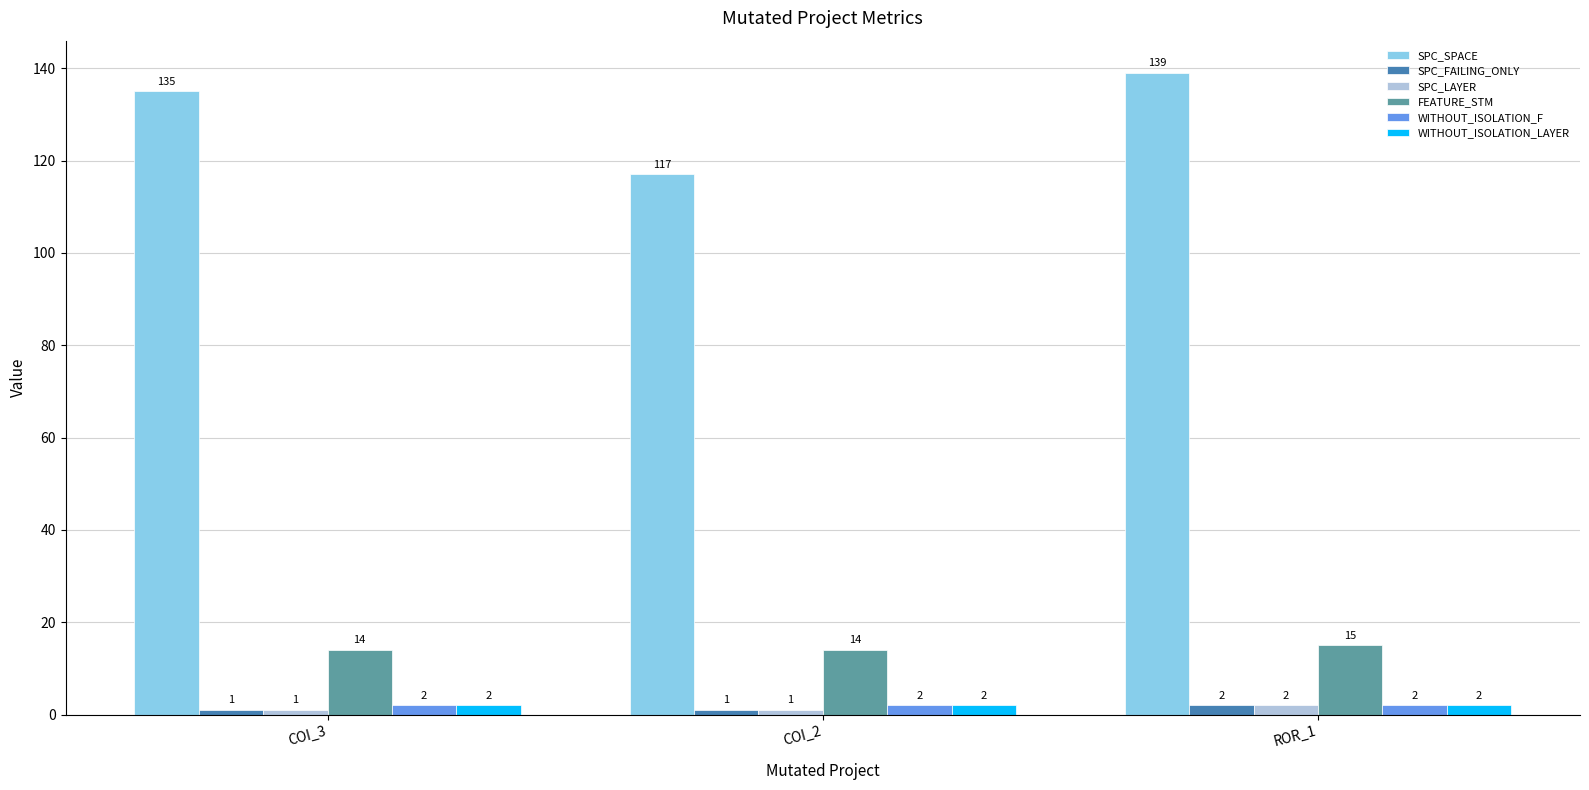

Reading left to right, what are all the values shown in this chart?

SPC_SPACE: COI_3=135	COI_2=117	ROR_1=139
SPC_FAILING_ONLY: COI_3=1	COI_2=1	ROR_1=2
SPC_LAYER: COI_3=1	COI_2=1	ROR_1=2
FEATURE_STM: COI_3=14	COI_2=14	ROR_1=15
WITHOUT_ISOLATION_F: COI_3=2	COI_2=2	ROR_1=2
WITHOUT_ISOLATION_LAYER: COI_3=2	COI_2=2	ROR_1=2